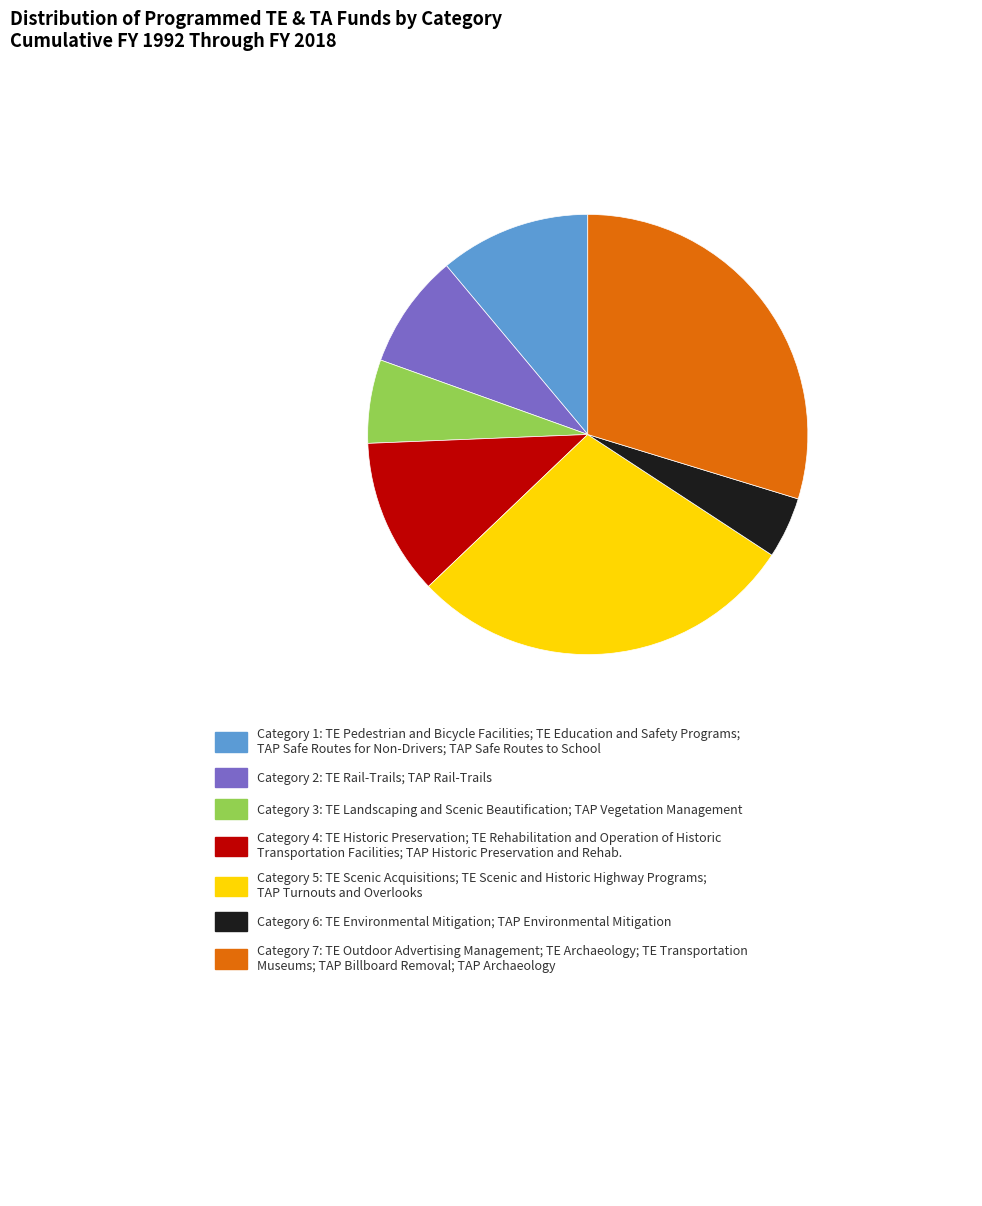

Is there a majority slice in this chart?

No